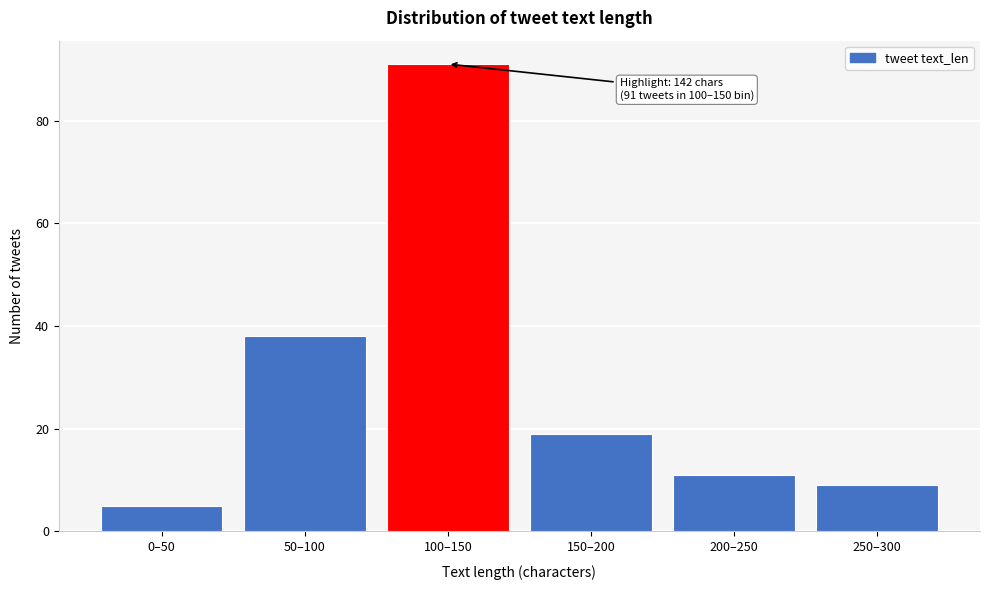

Reading left to right, what are all the values shown in this chart?

0–50=5	50–100=38	100–150=91	150–200=19	200–250=11	250–300=9